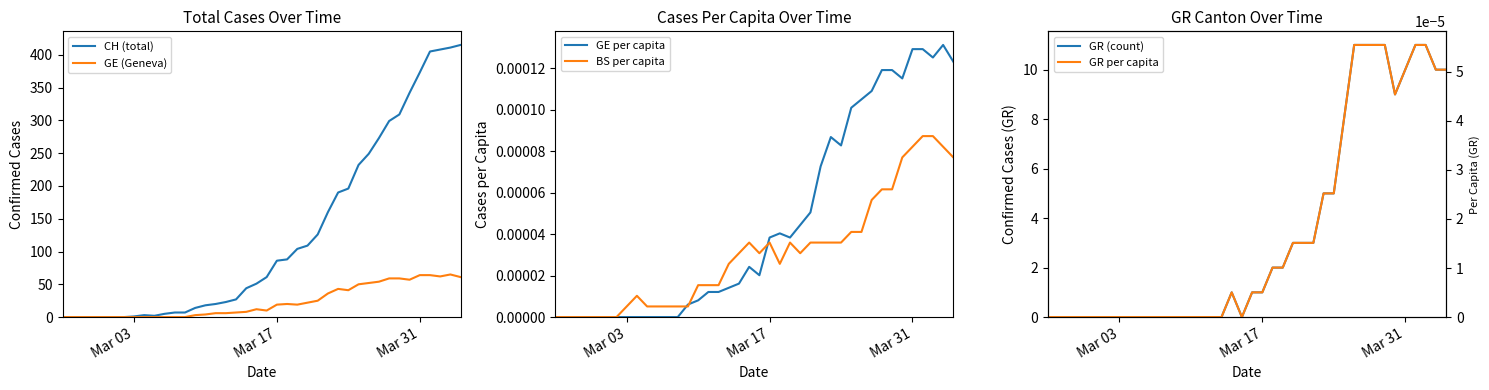

What is the sum of all CH (total) values?

5058